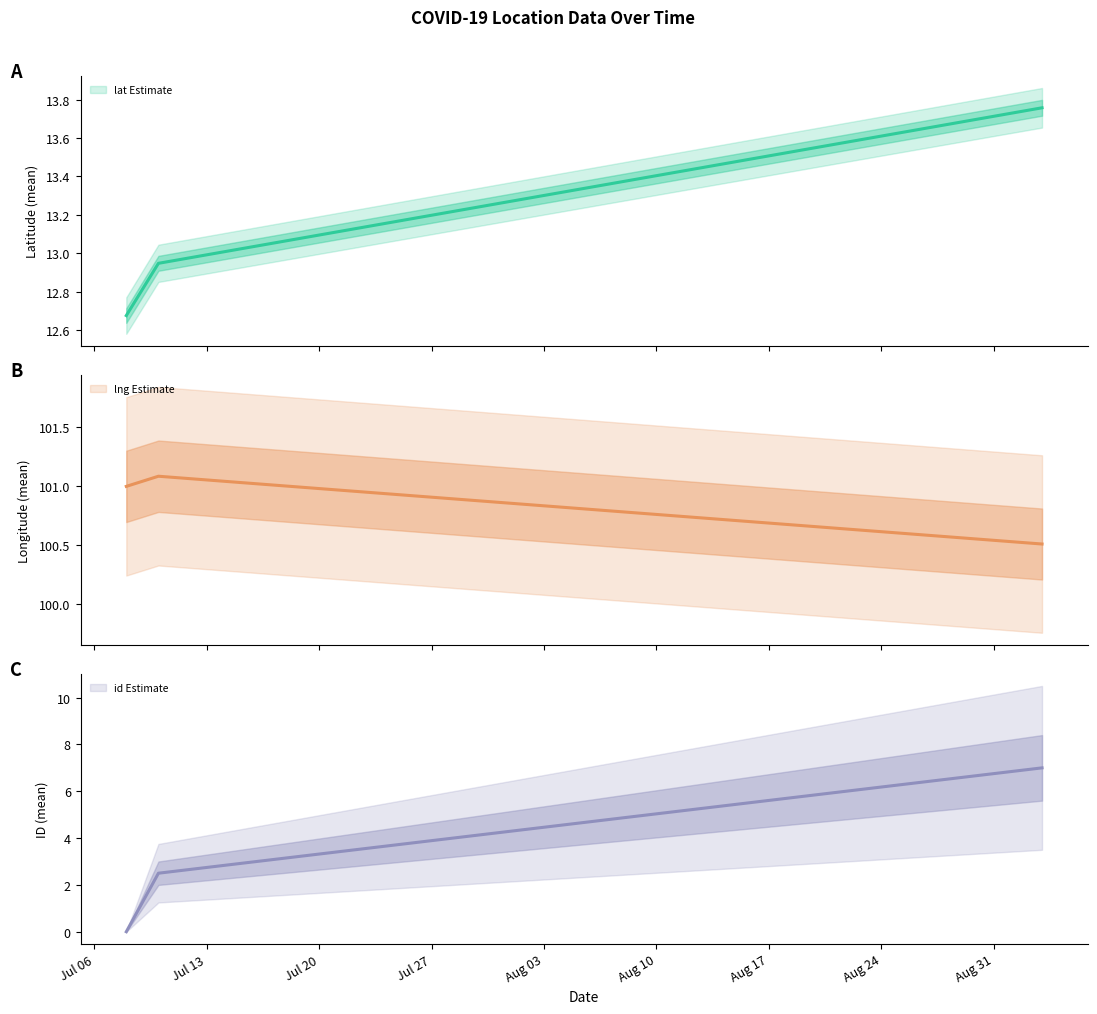

Between Jul 06 and Jul 20, which series saw the biggest shift?

id